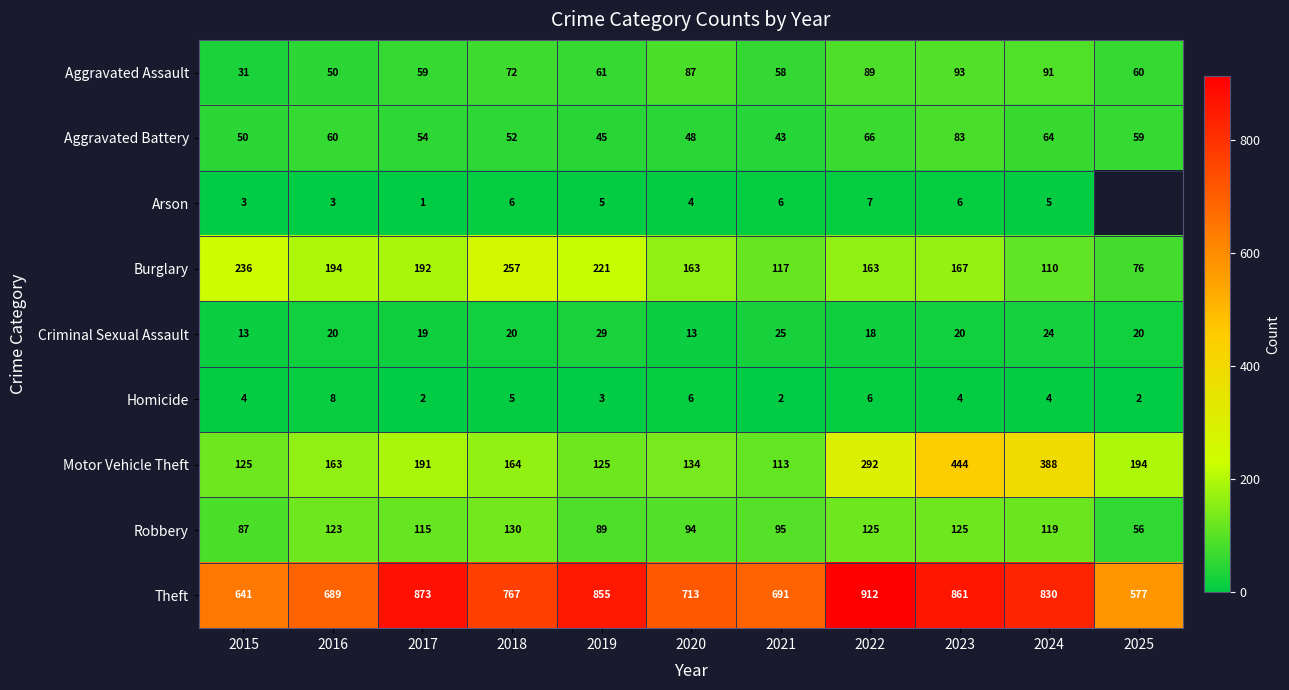

What is the difference between the maximum and minimum values in the Aggravated Assault series?

62